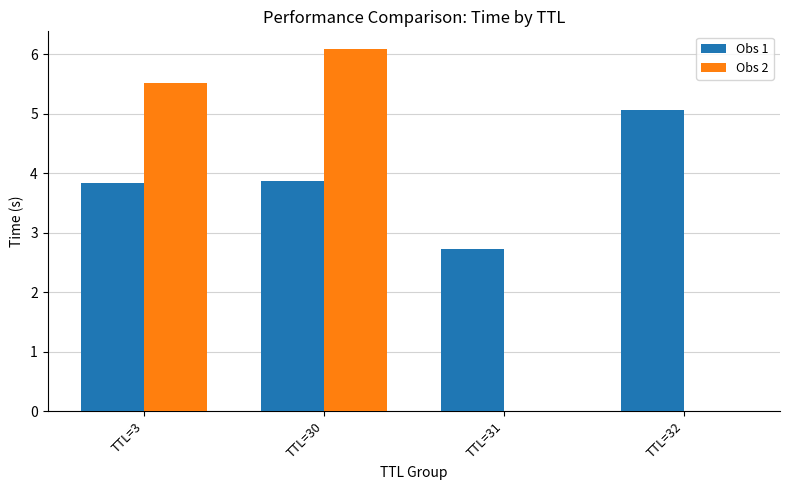

Is the value of Obs 2 at TTL=32 greater than the value of Obs 1 at TTL=32?

No